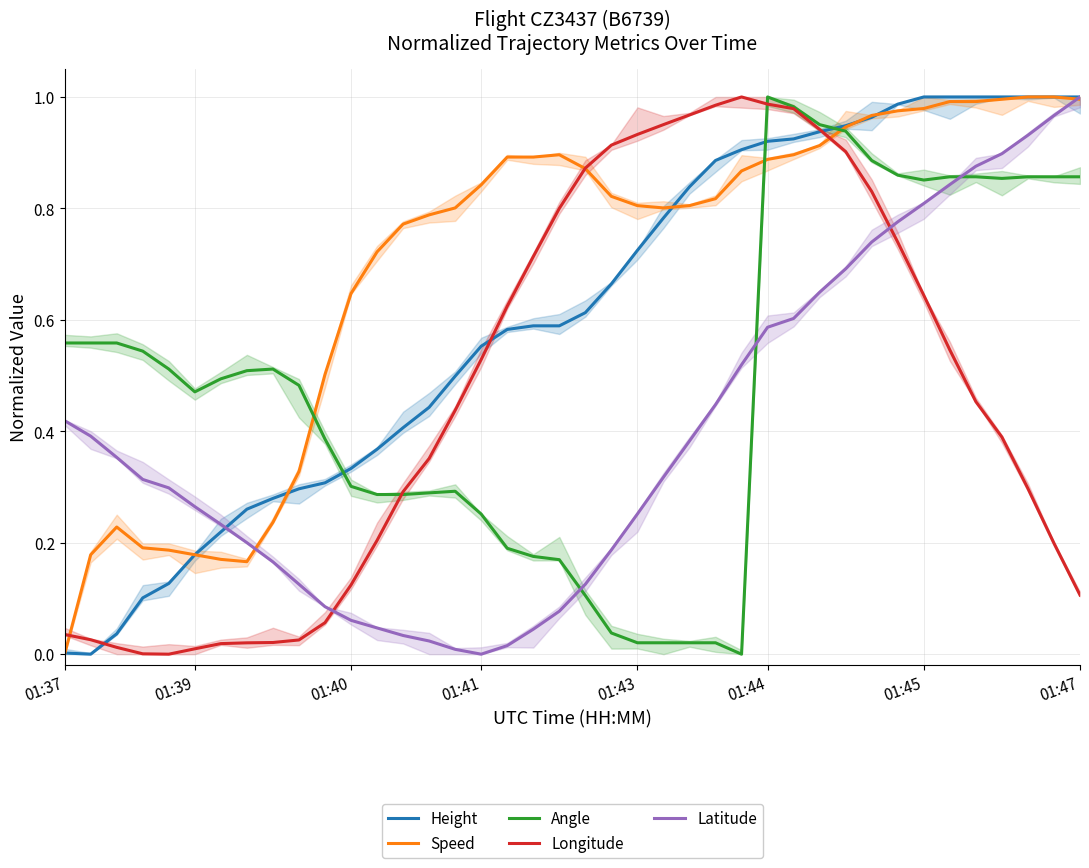

Is this an area chart (filled region under the line)?

No